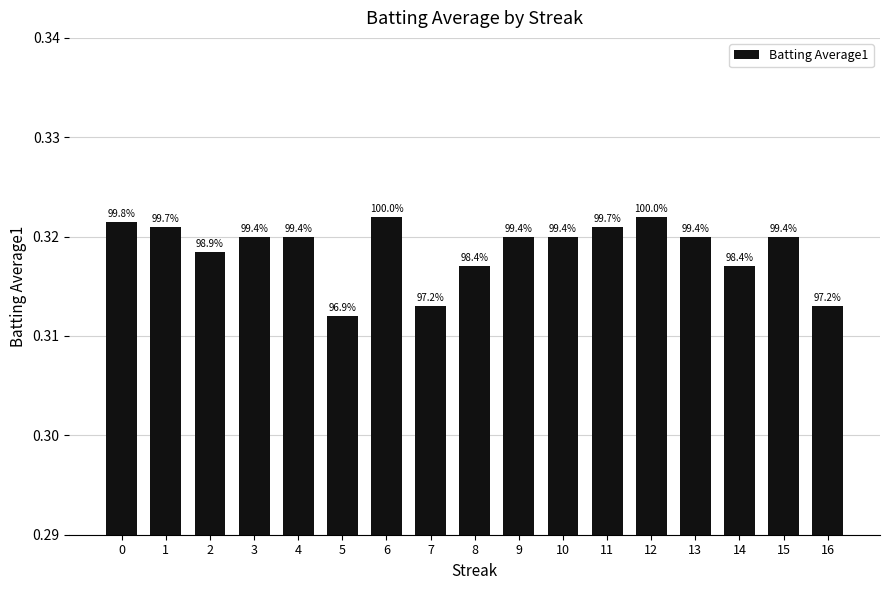

How many bars are there in total?

17